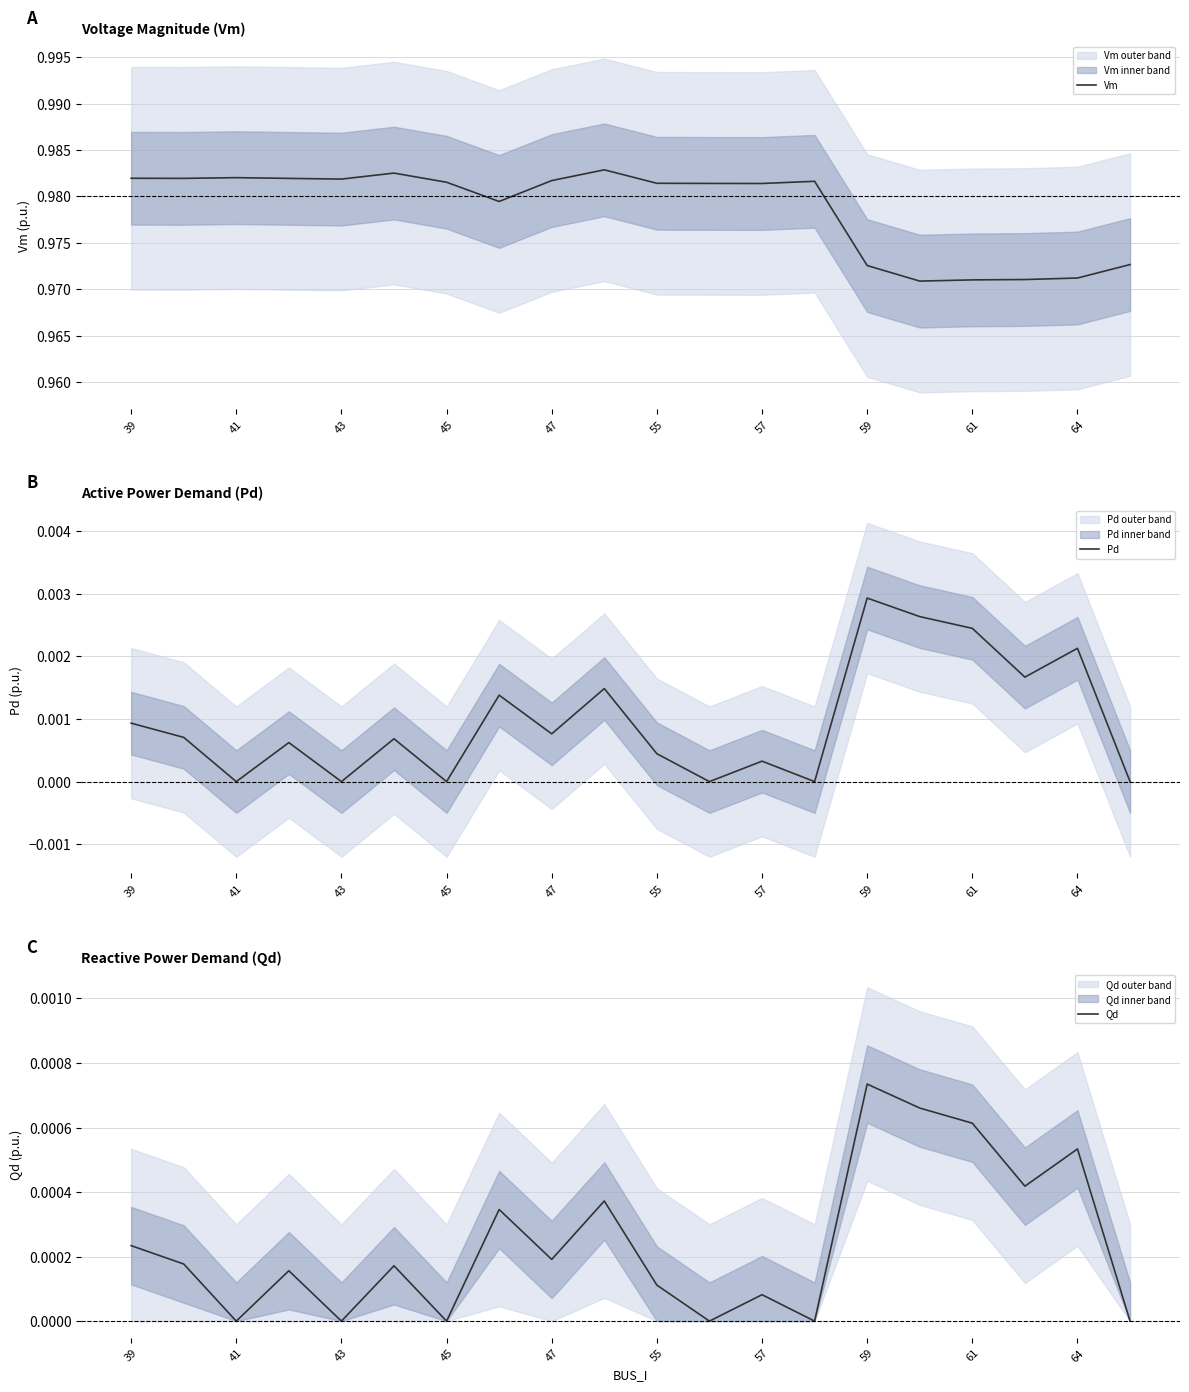

The Vm series shows 0.5 at 64. True or false?

False